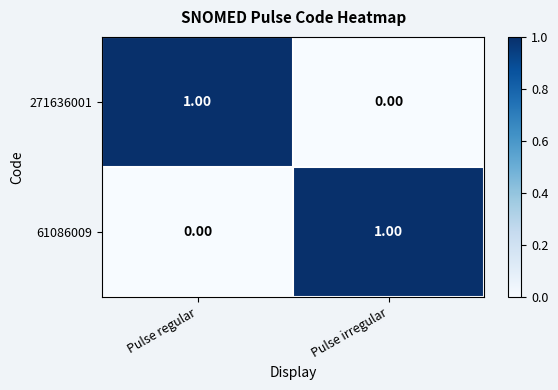

Count the number of categories in the chart.

2